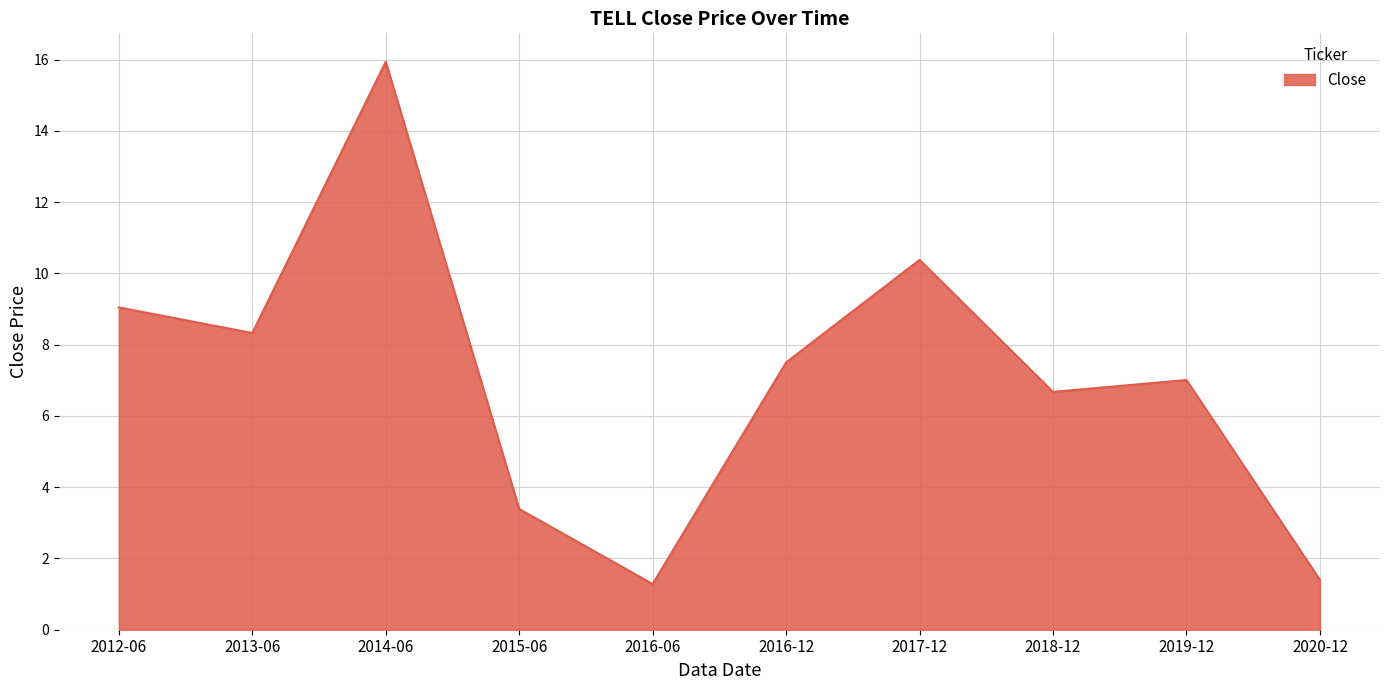

Approximately how many times larger is the value at 2015-06 compared to 2013-06?

0.4